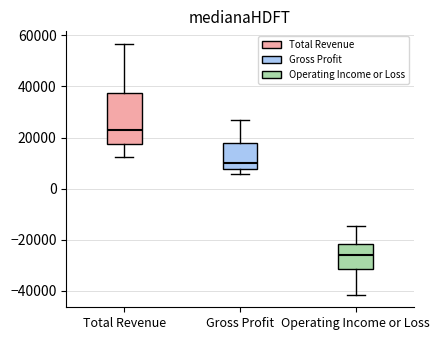

Which box is the tallest, from its lower edge to its upper edge?

Total Revenue